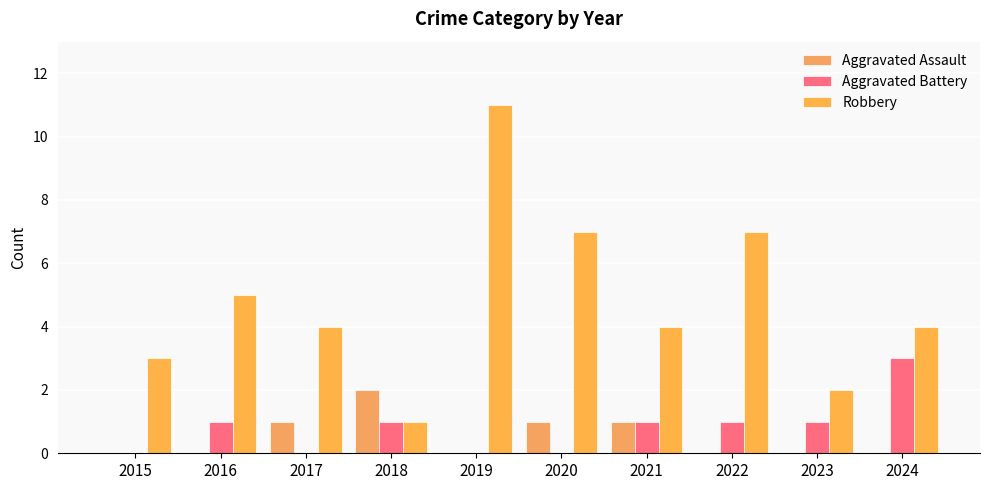

At which category does the chart reach its minimum across all series?

2015